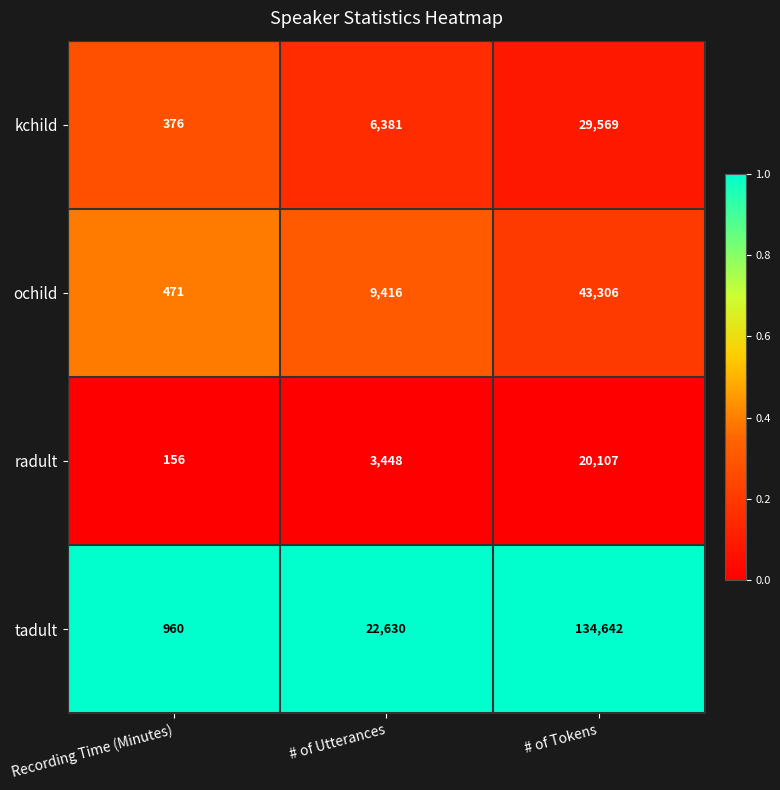

At which category does the chart reach its peak across all series?

# of Tokens